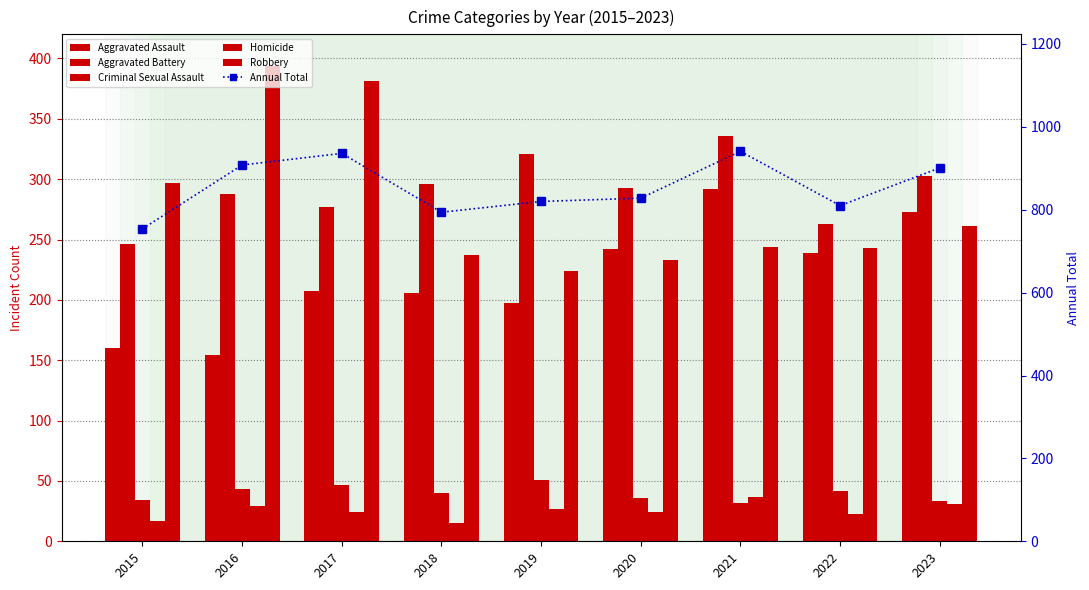

What is the maximum value shown in the chart?

941